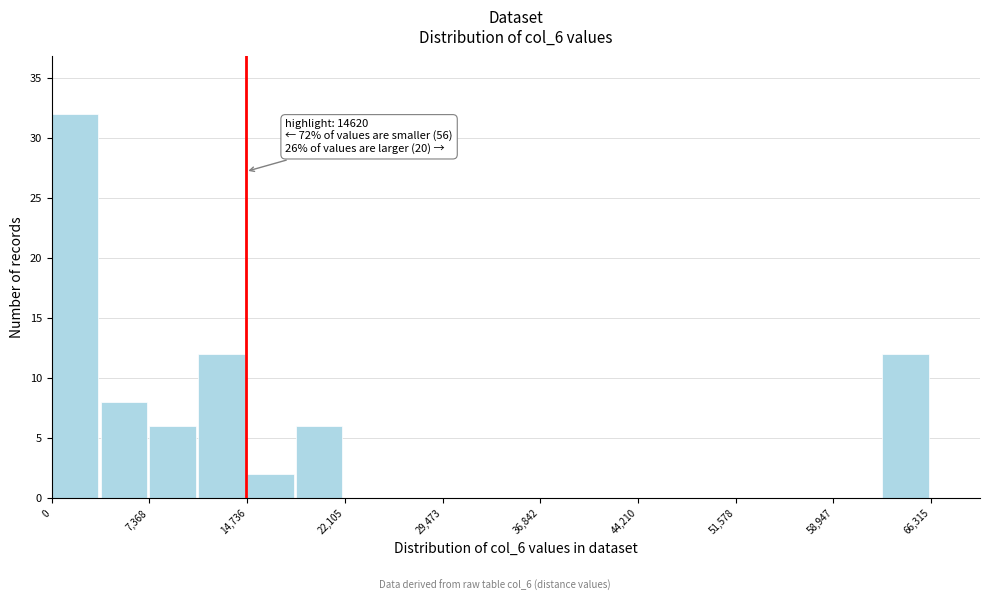

Read against the x-axis, roughly where is the centre of the tallest bar?

2000